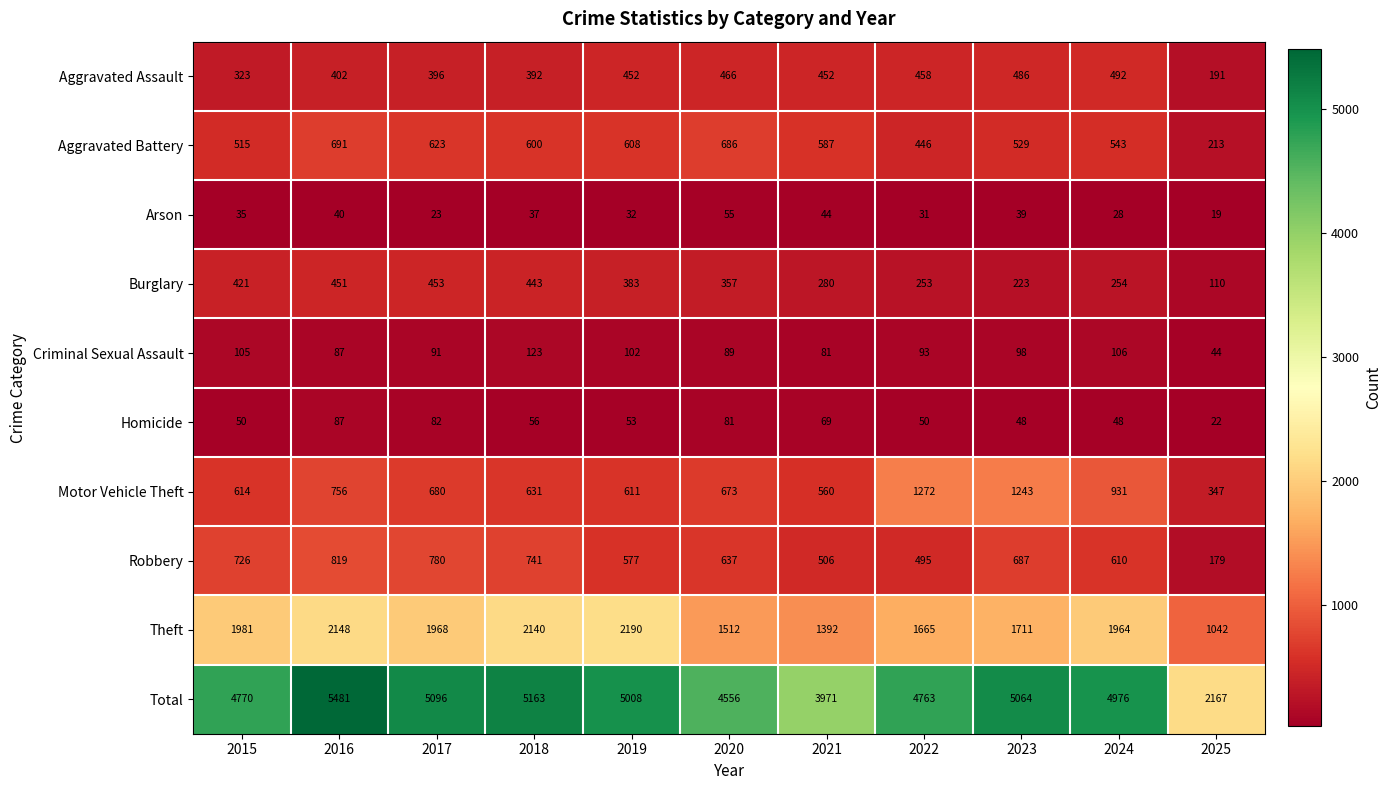

What is the smallest value displayed?

19